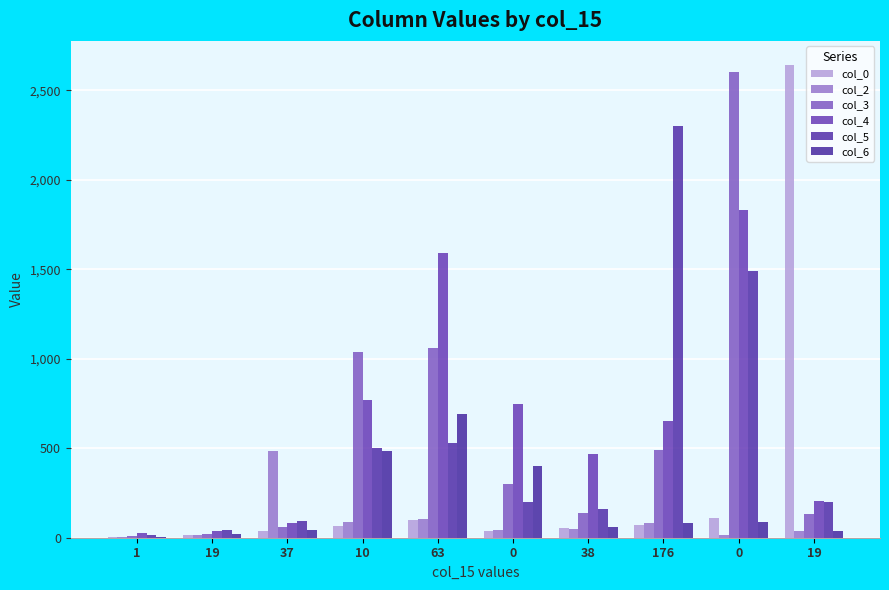

What is the difference between the maximum and second lowest values in the col_4 series?

1798